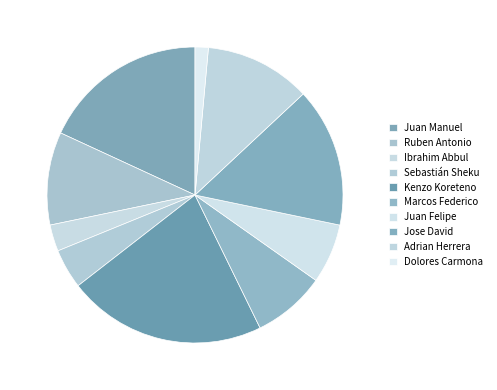

Does Kenzo Koreteno account for over 50% of the chart?

No